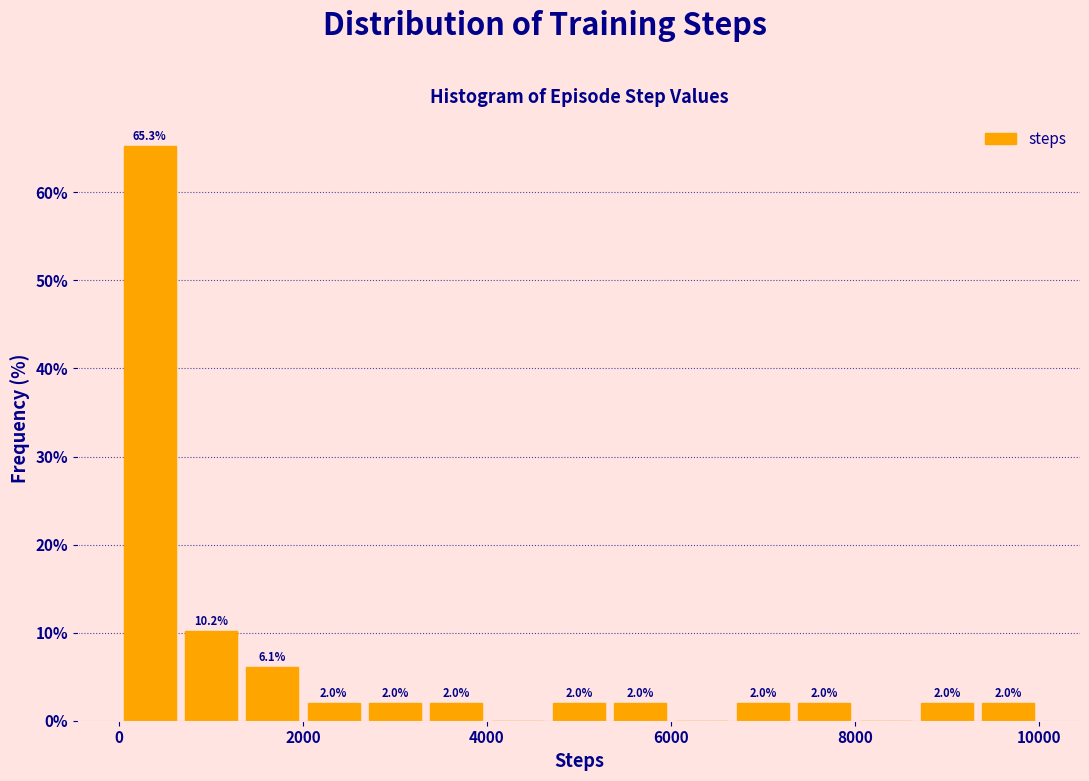

Around what value on the x-axis is the tallest bar? Give the approximate position of its centre, as read against the axis.

400